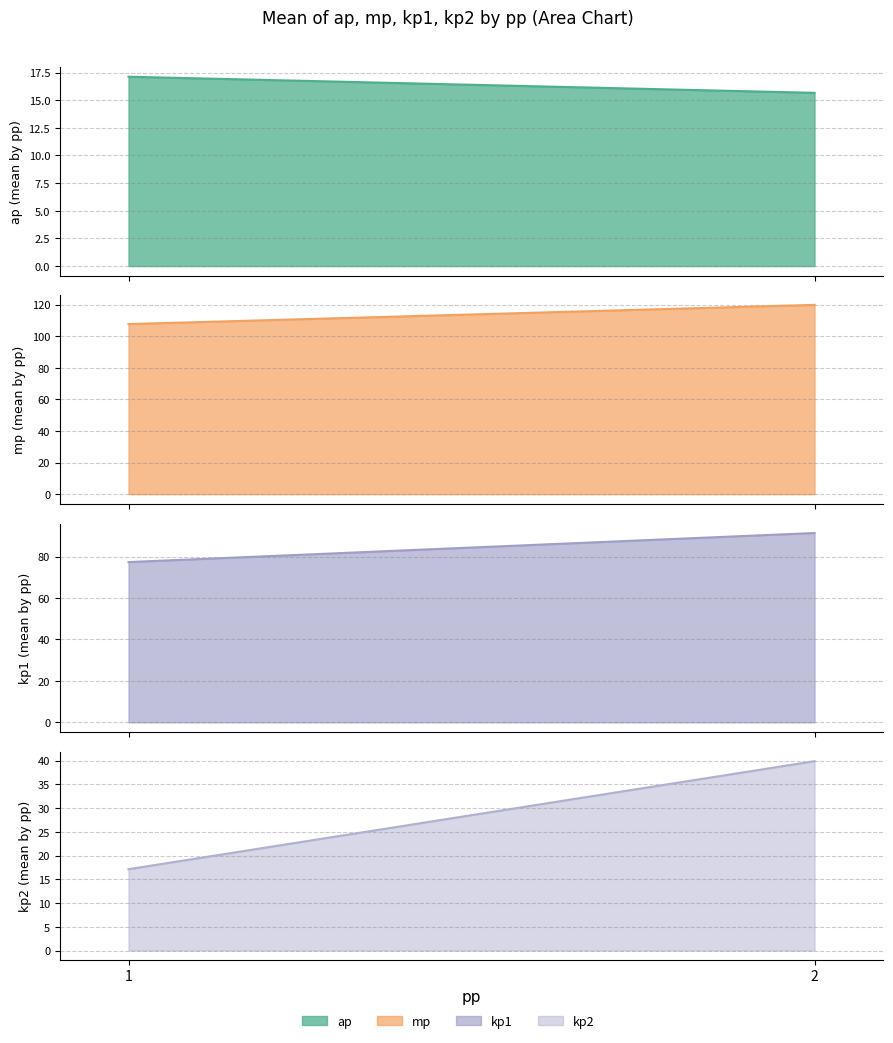

Where does the kp2 (mean by pp) series first go above 39?

2